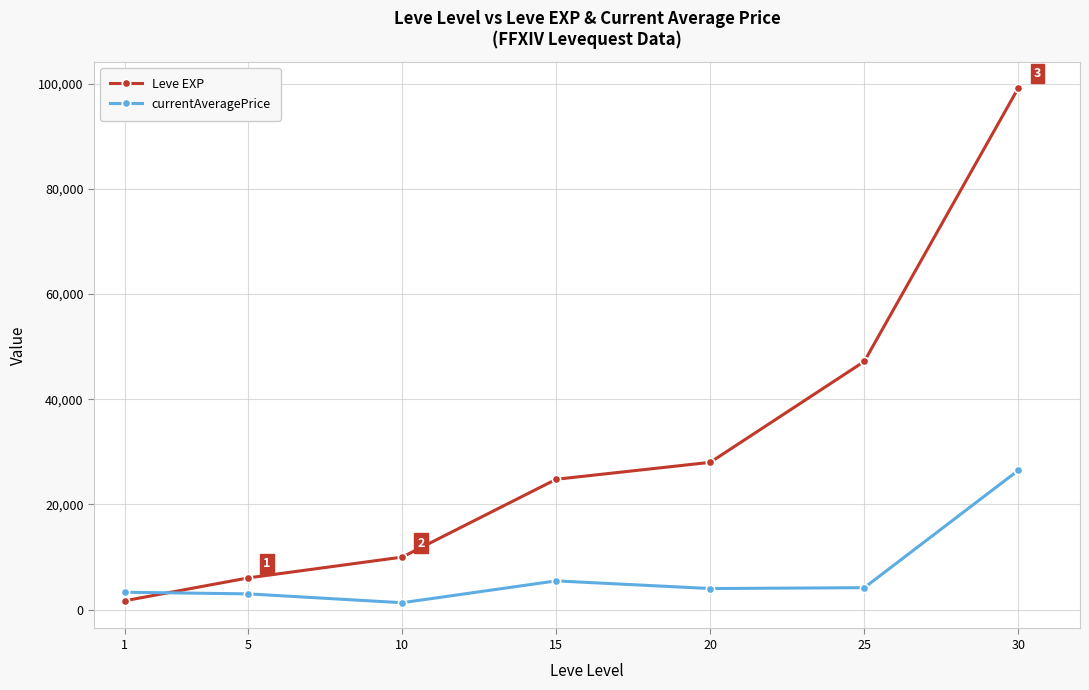

What are all the series names shown in the legend?

Leve EXP, currentAveragePrice